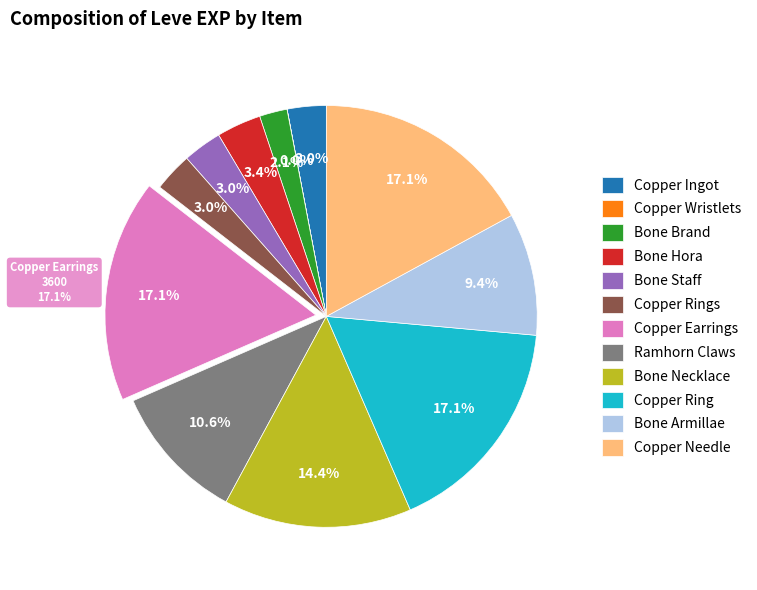

Does any single category account for the majority?

No